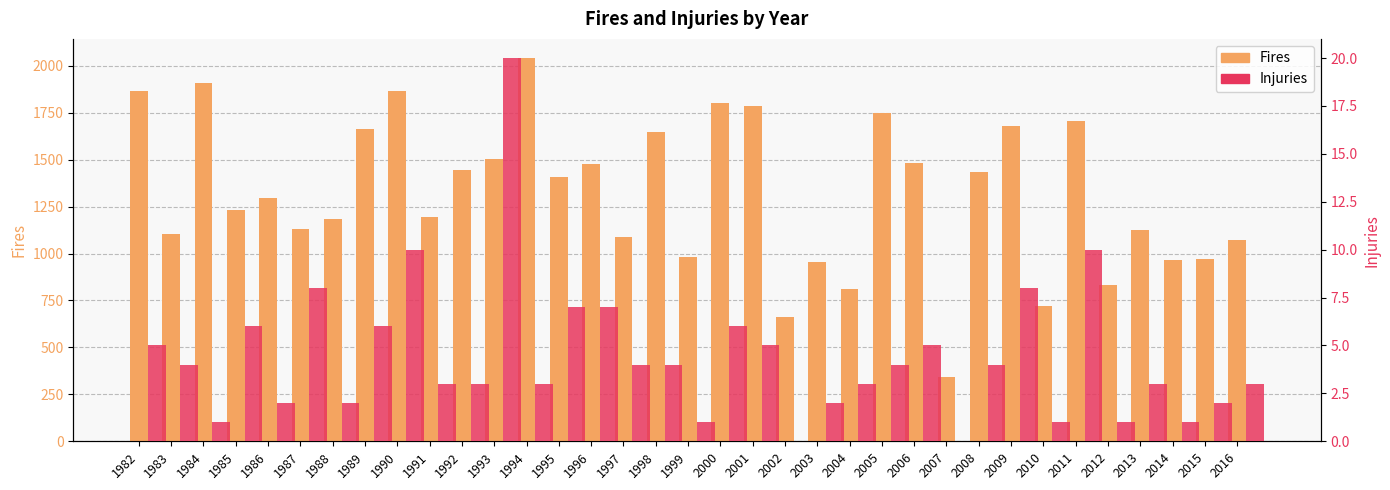

How many bars are there in each group?

2